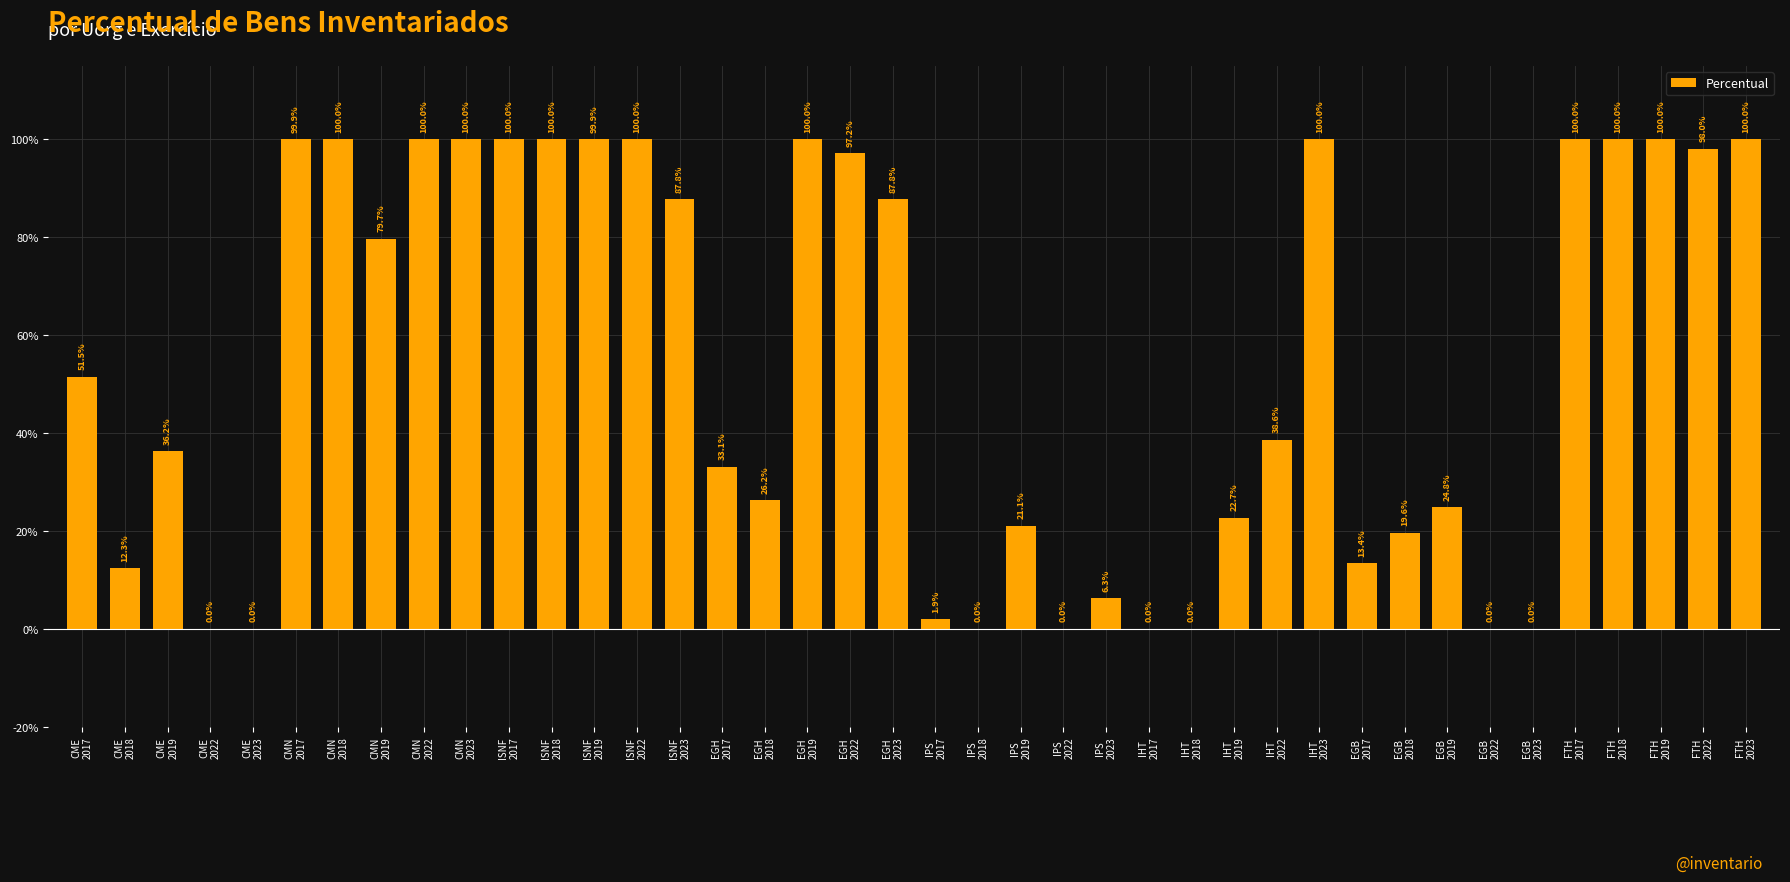

At which label does the data first exceed 51?

CME
2017